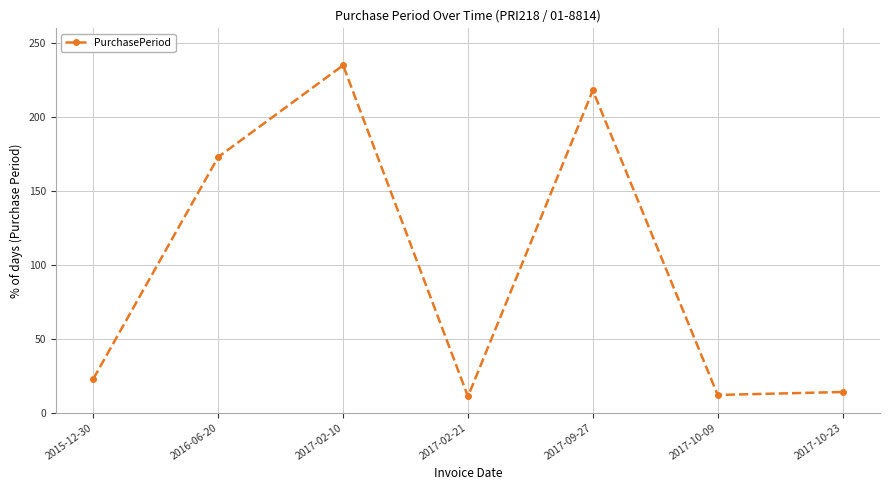

How many values are below 23?

3